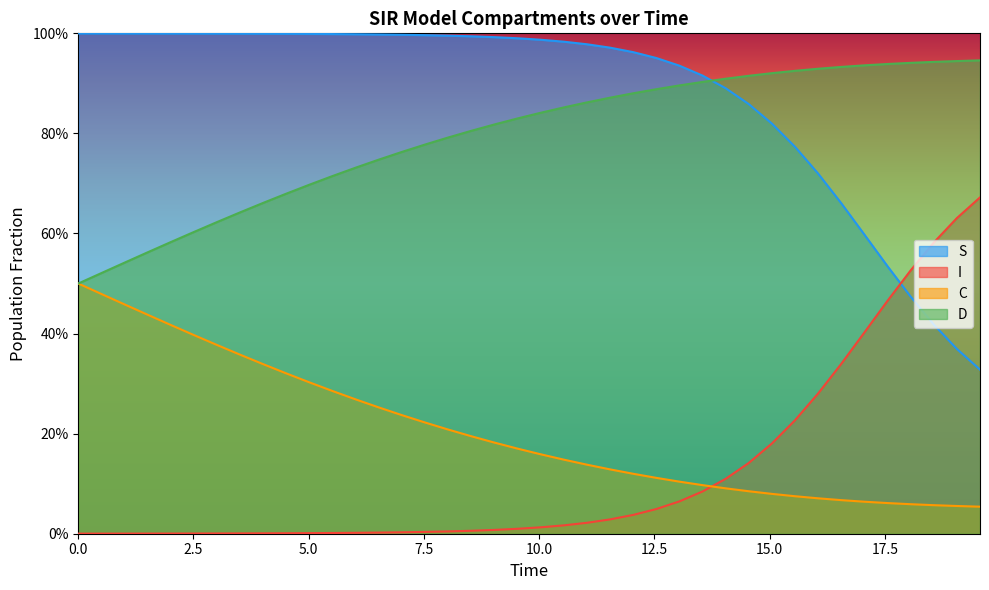

Count the number of categories in the chart.

40